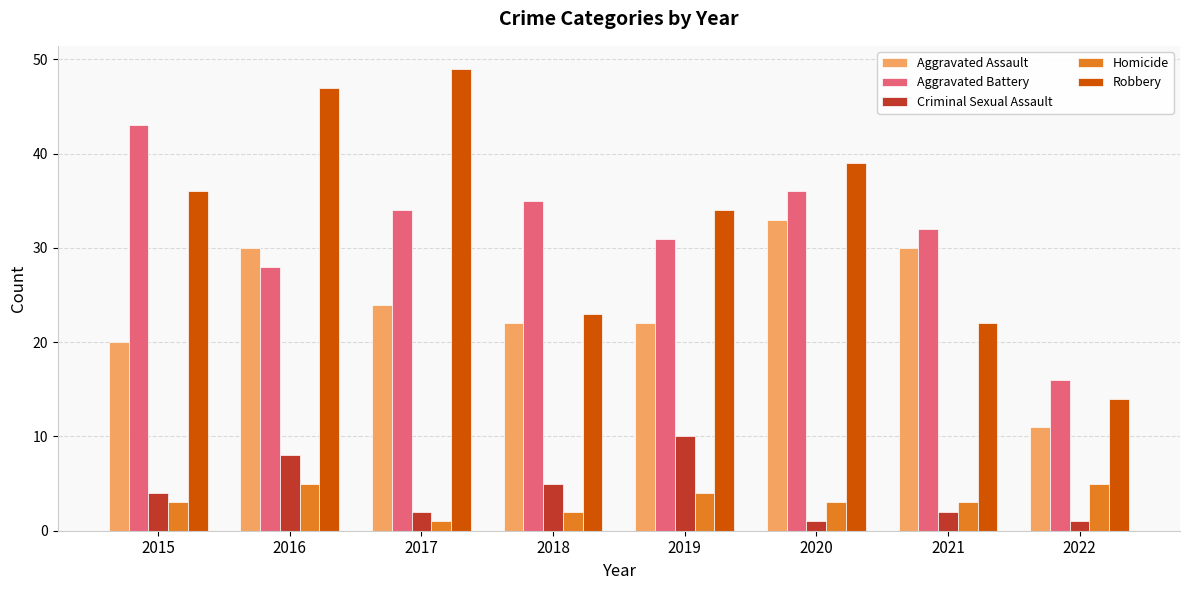

What is the sum of all Homicide values?

26